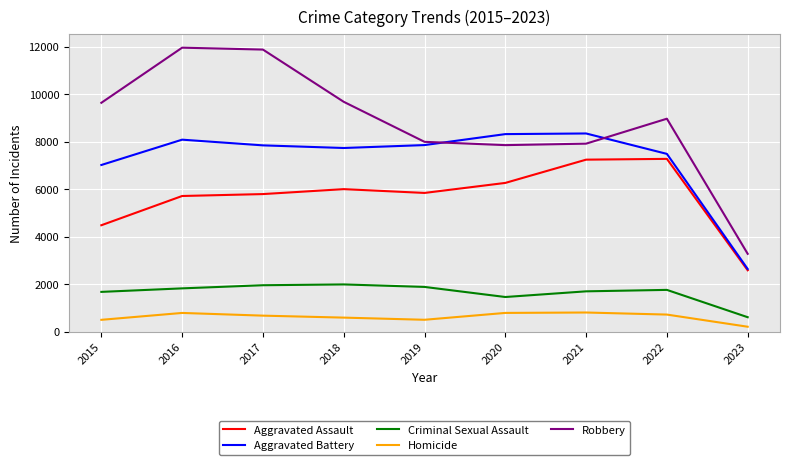

Which series changed the most between 2019 and 2022?

Aggravated Assault